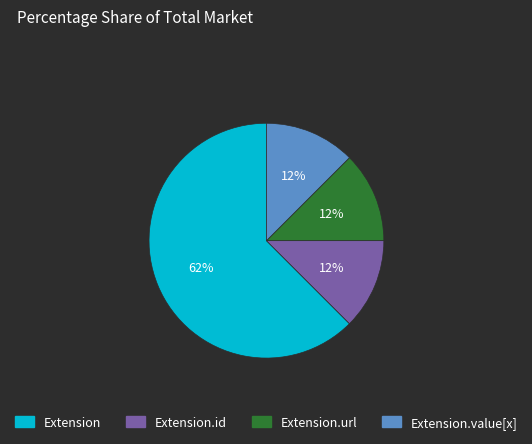

How many segments does this pie chart have?

4